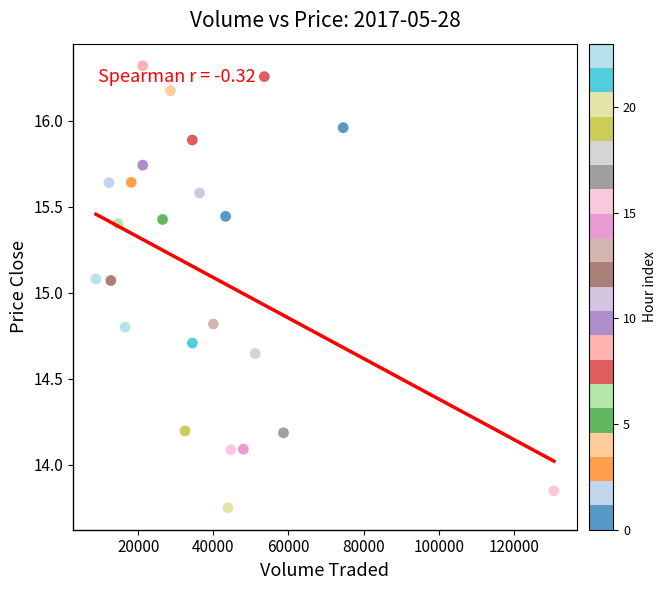

What is the range of X values (max minus min)?

121948.3